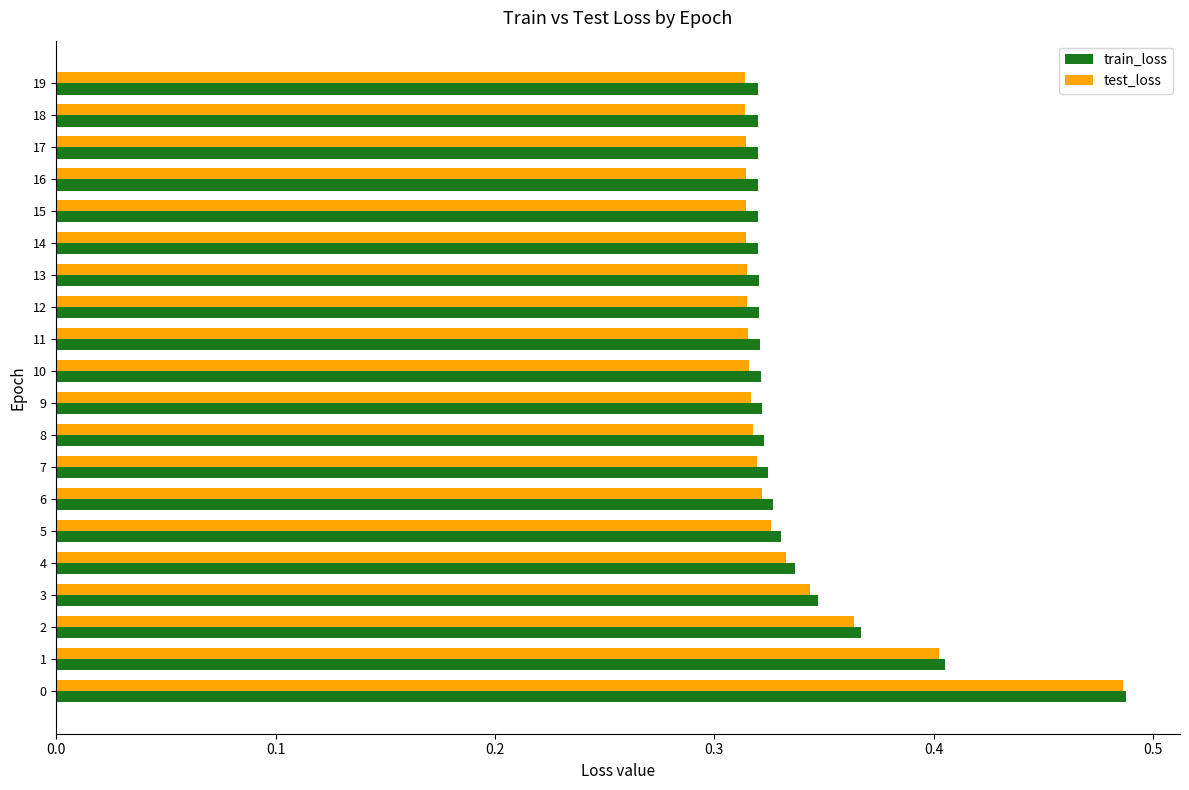

Is it true that train_loss equals 0.2 at 17?

False